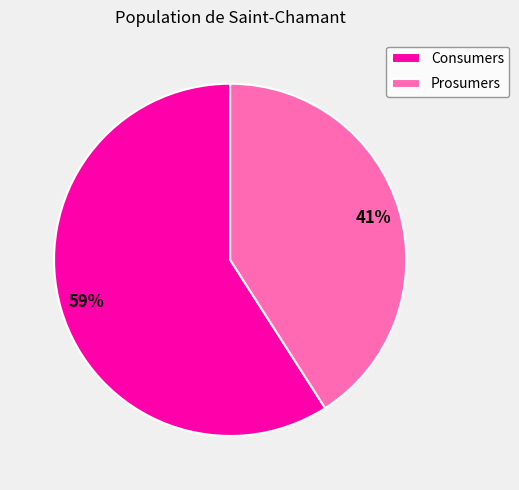

What is the ratio of the value at Prosumers to the value at Consumers?

0.7